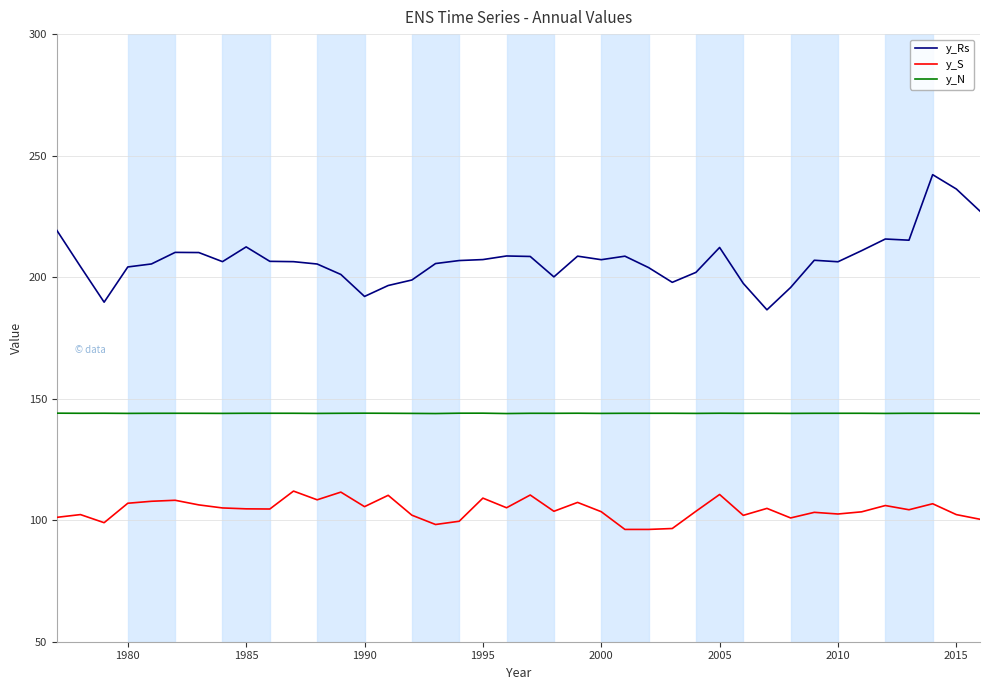

What is the average value of the y_Rs series?

207.2